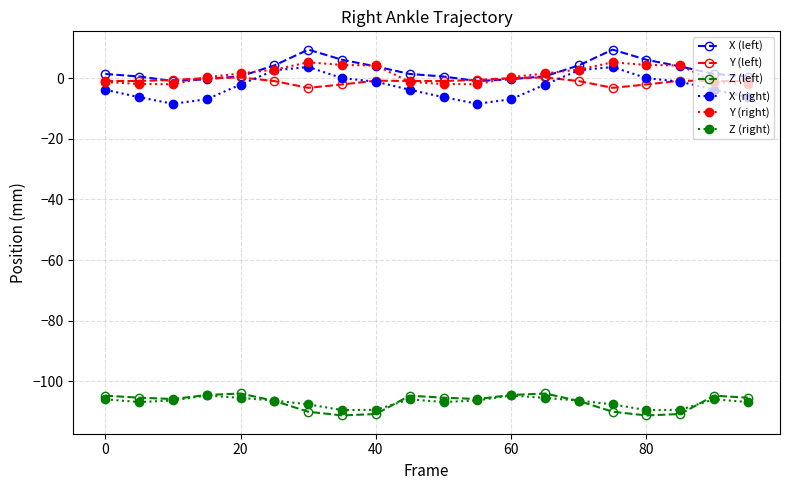

What is the value of the Y (right) point at the 17th from the left?

4.4